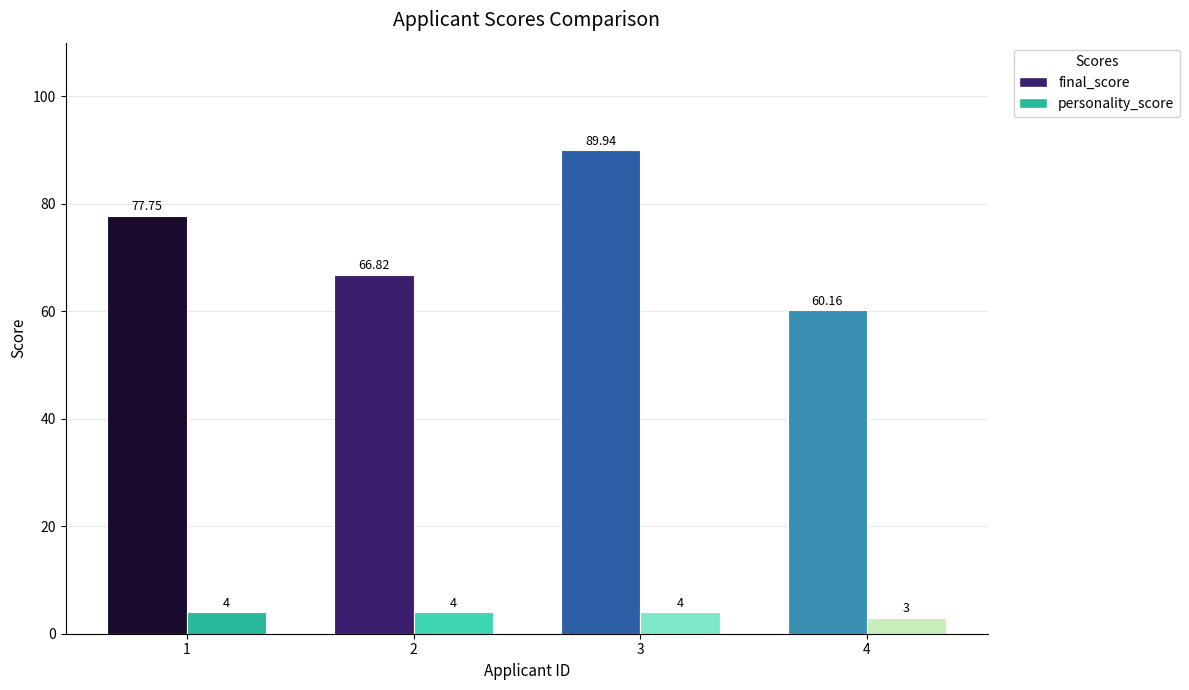

What is the sum of the personality_score values at 3 and 1?

8.0